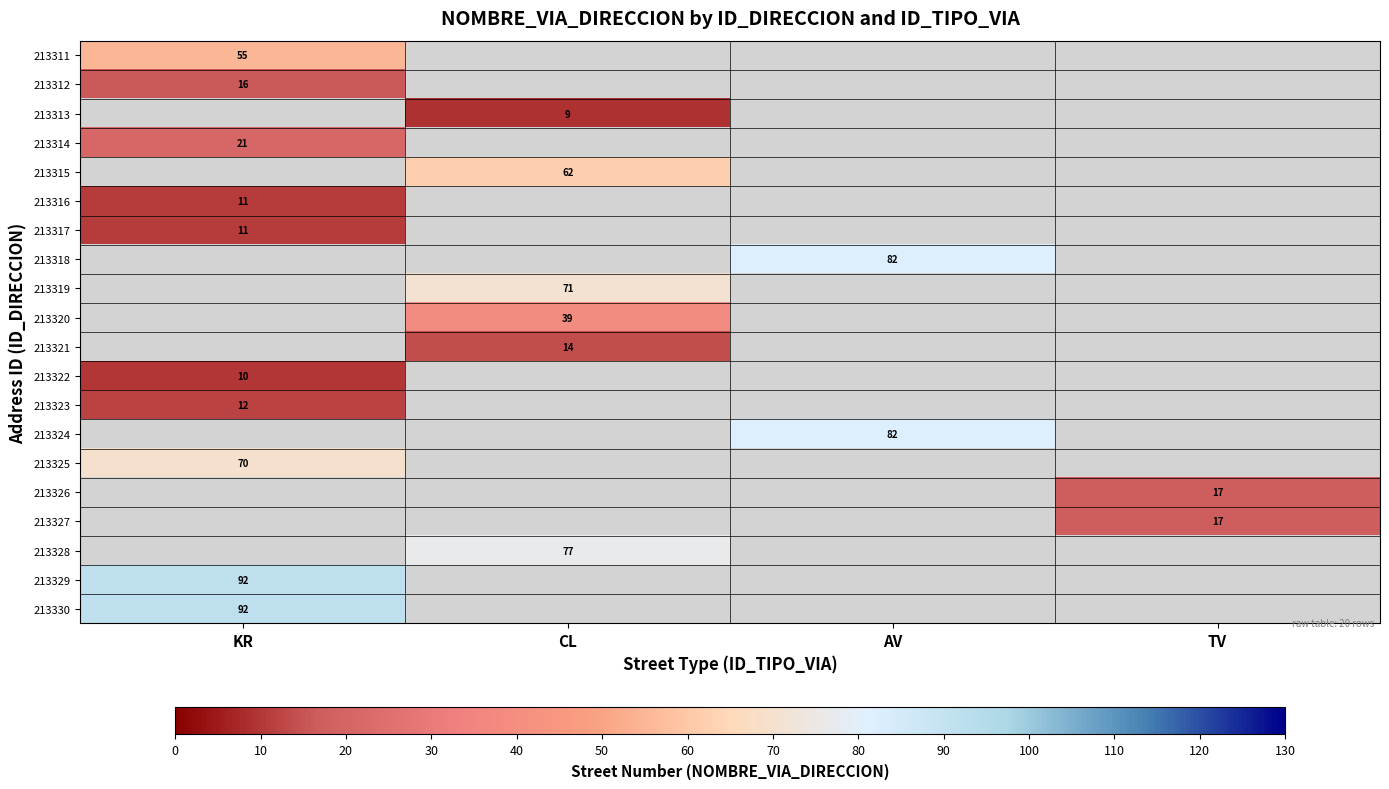

The value of 213317 at KR is 17. True or false?

False